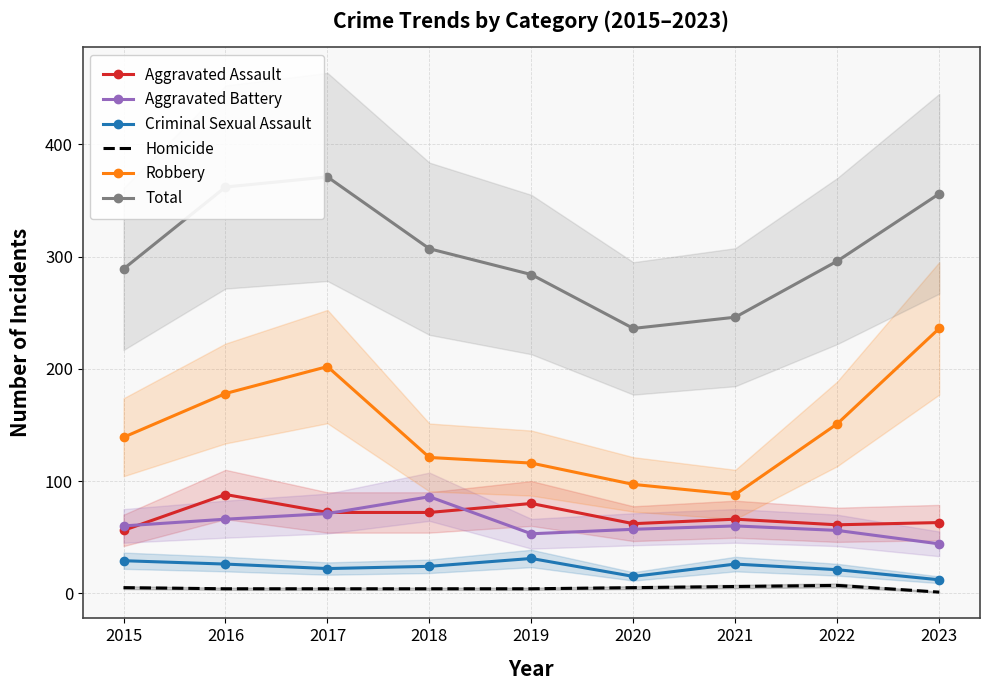

What is the sum of all Robbery values?

1328